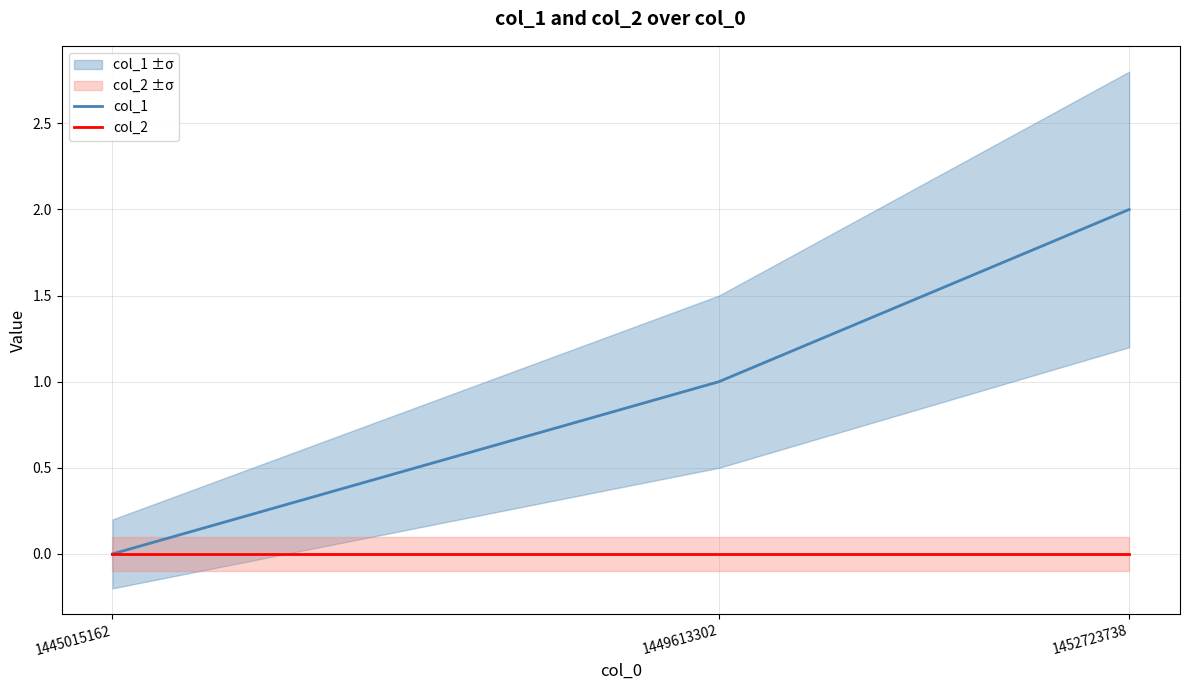

What is the maximum value shown in the chart?

2